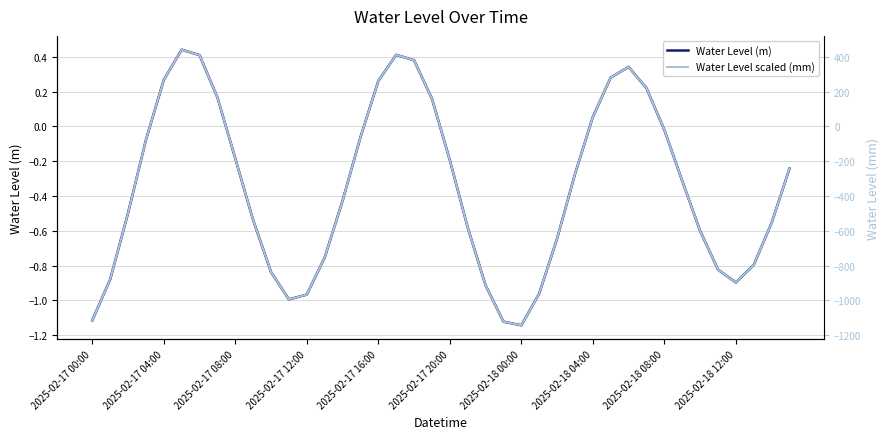

Is it true that Water Level scaled (mm) equals -382.7 at 2025-02-17 04:00?

False